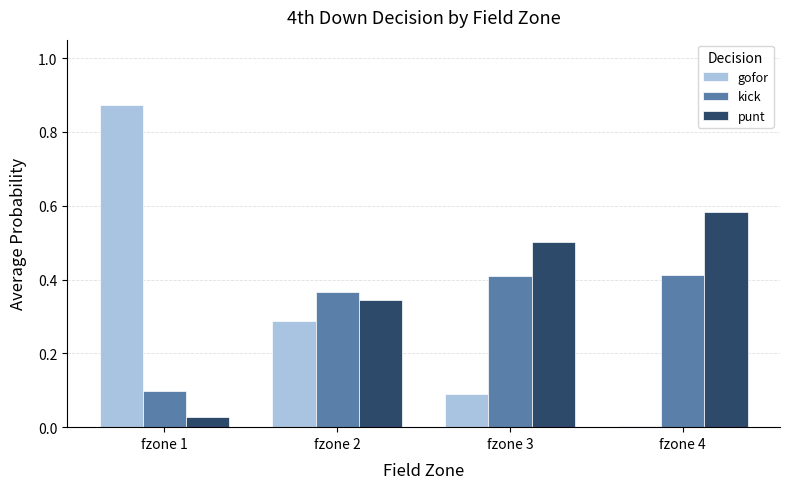

The value of kick at fzone 3 is 0.4. True or false?

True